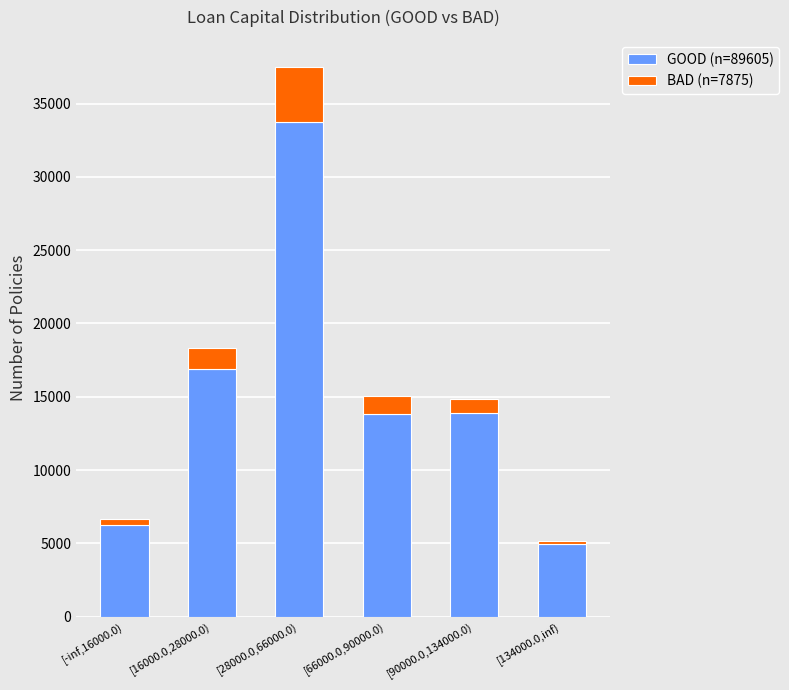

At which category is the sum across all series the highest?

[28000.0,66000.0)